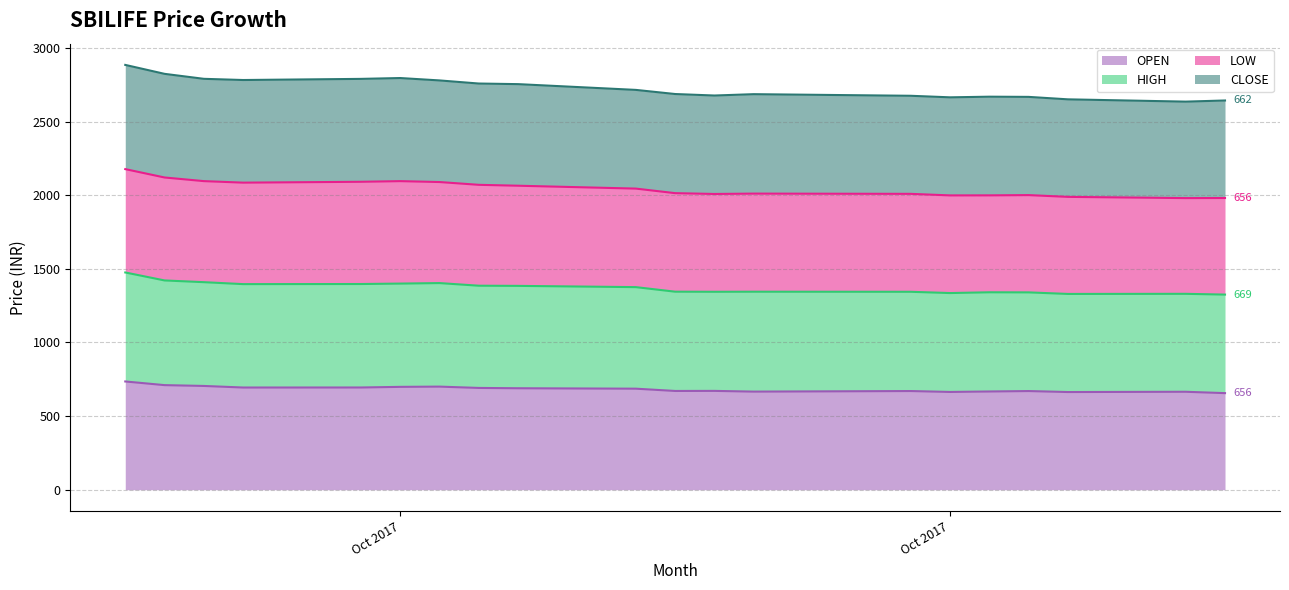

What are all the series names shown in the legend?

OPEN, HIGH, LOW, CLOSE